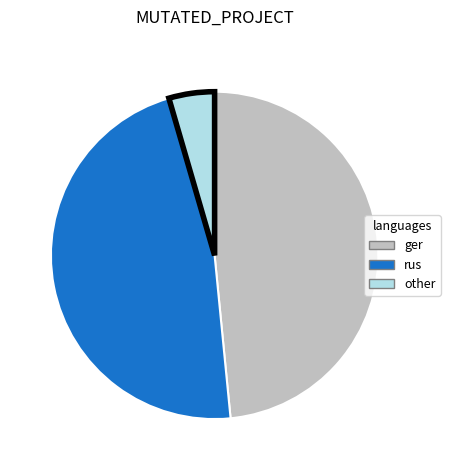

Is there a majority slice in this chart?

No